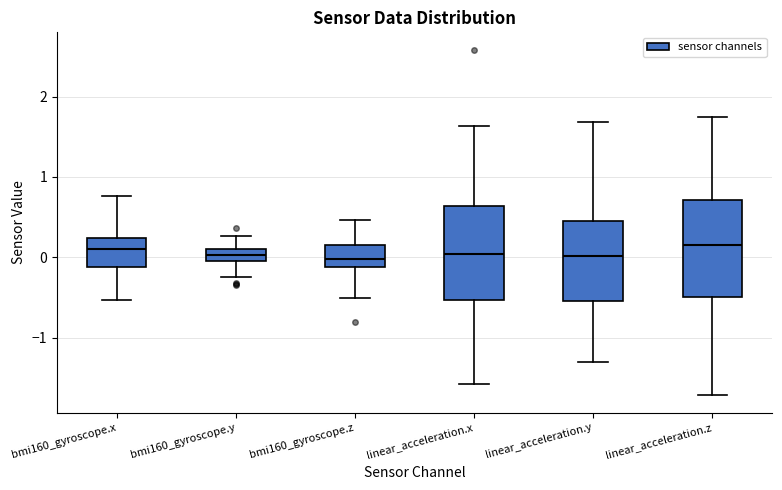

Reading left to right, read every box against the y-axis: the position of its median line, the range the box covers, and the ends of its whiskers. The values are not printed on the chart, so give them approximately, as read against the axis.

bmi160_gyroscope.x: median 0.1, box -0.1 to 0.2, whiskers -0.5 to 0.8
bmi160_gyroscope.y: median 0.0, box -0.1 to 0.1, whiskers -0.2 to 0.3
bmi160_gyroscope.z: median 0.0, box -0.1 to 0.2, whiskers -0.5 to 0.5
linear_acceleration.x: median 0.0, box -0.5 to 0.6, whiskers -1.6 to 1.6
linear_acceleration.y: median 0.0, box -0.5 to 0.4, whiskers -1.3 to 1.7
linear_acceleration.z: median 0.2, box -0.5 to 0.7, whiskers -1.7 to 1.7